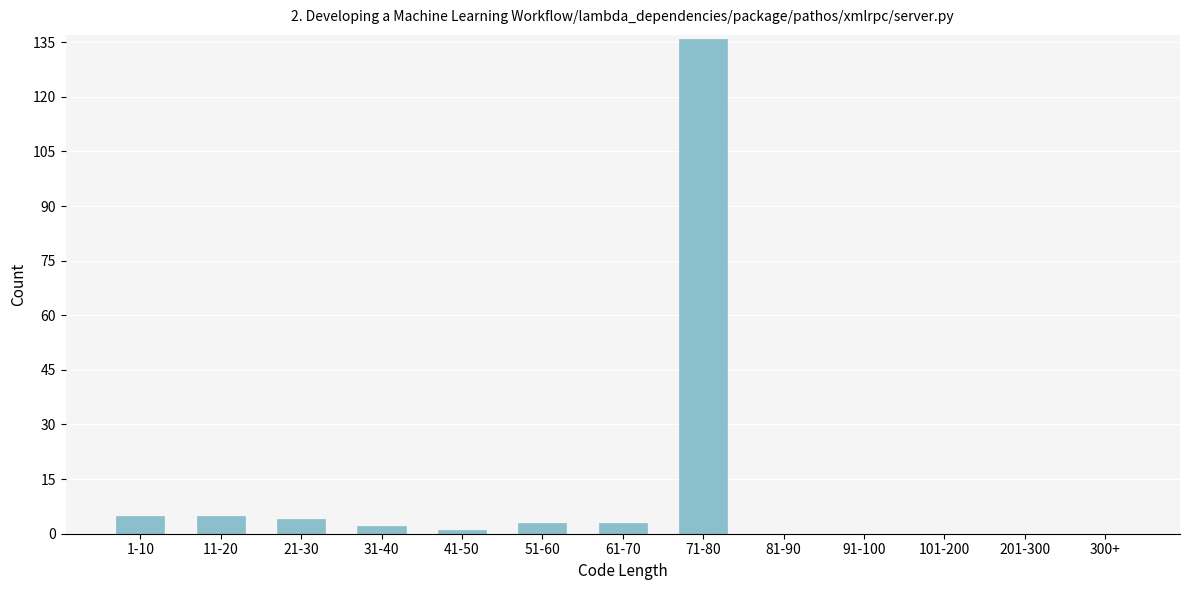

Reading right to left, list all the values displayed in this chart.

300+=0	201-300=0	101-200=0	91-100=0	81-90=0	71-80=136	61-70=3	51-60=3	41-50=1	31-40=2	21-30=4	11-20=5	1-10=5